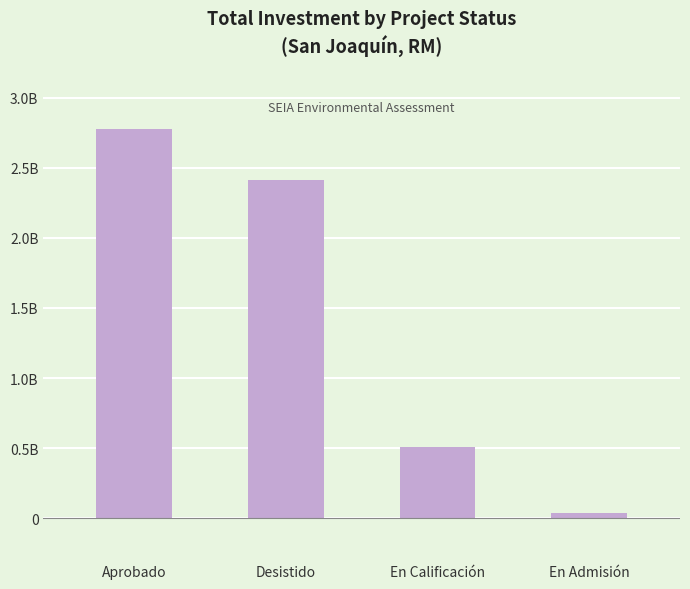

Does the chart contain any negative values?

No